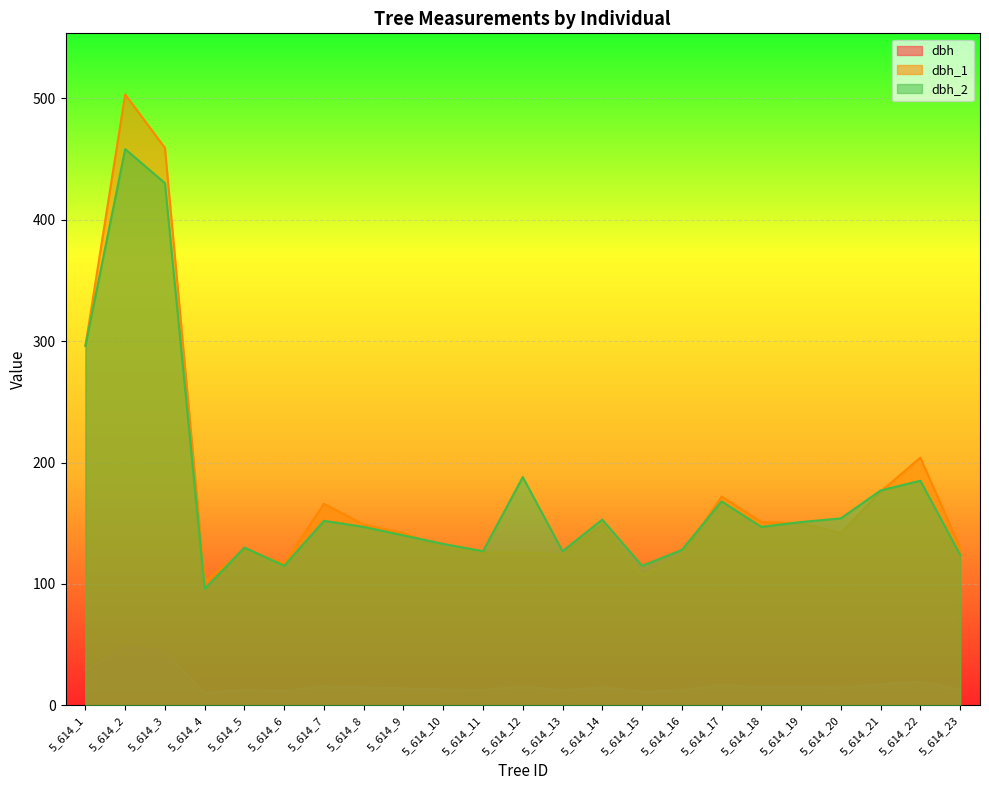

Is it true that dbh_2 equals 128.0 at 5_614_16?

True